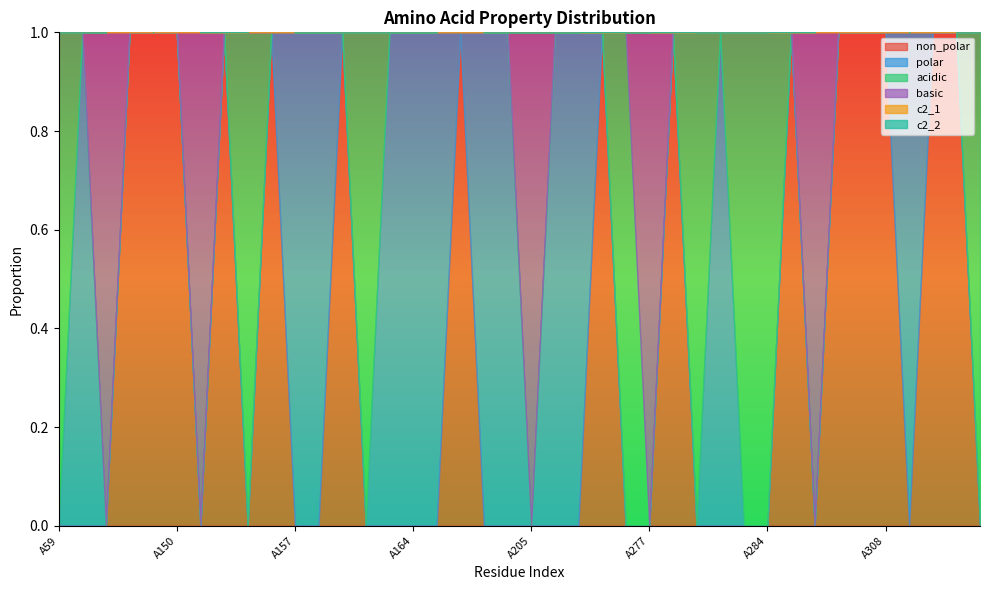

How many positive values does the polar series have?

12